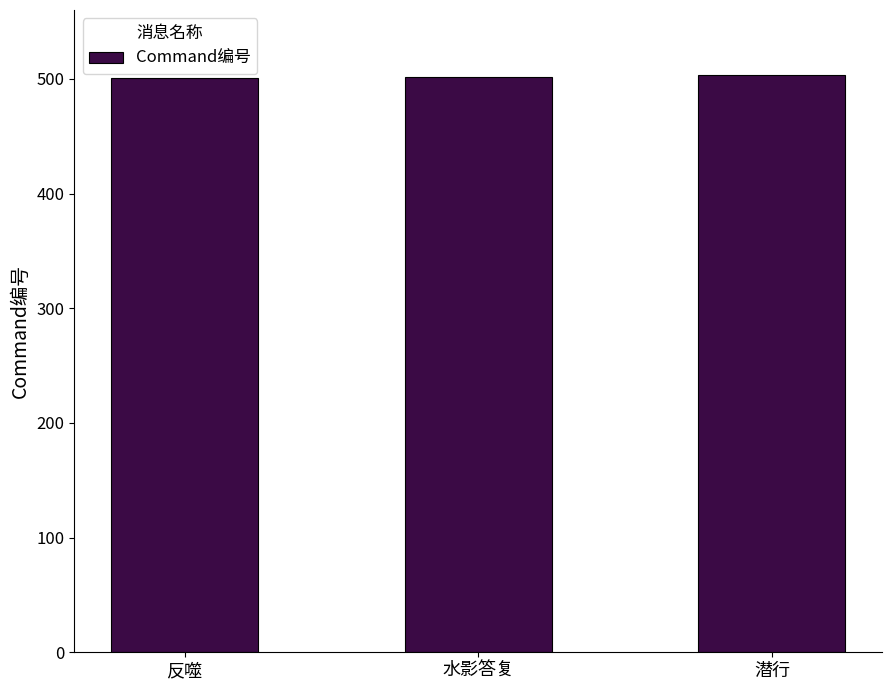

The chart shows a value of 503 at 潜行. True or false?

True